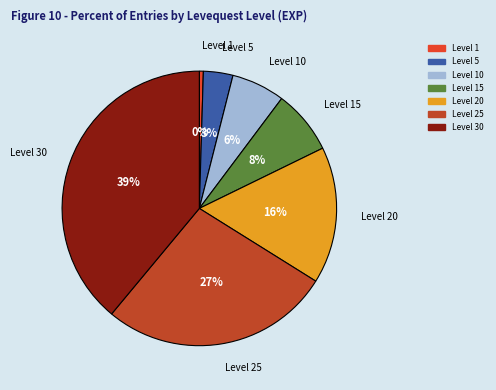

Is there any slice that represents more than half of the pie?

No